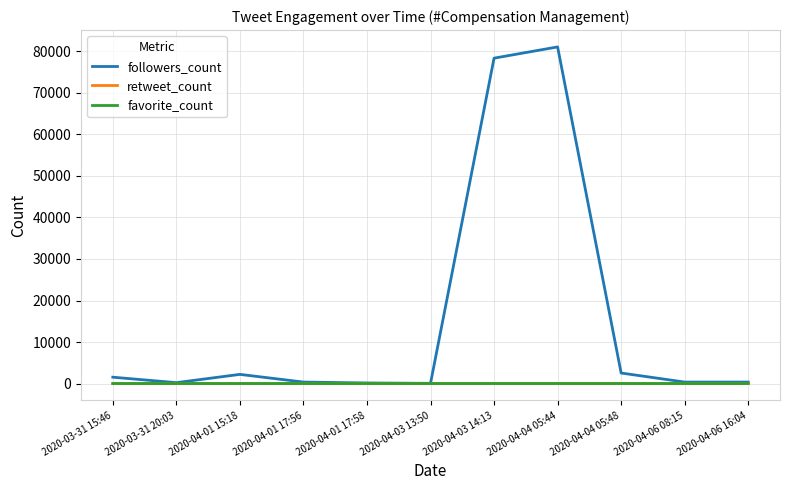

Which series has the largest range (max minus min)?

followers_count